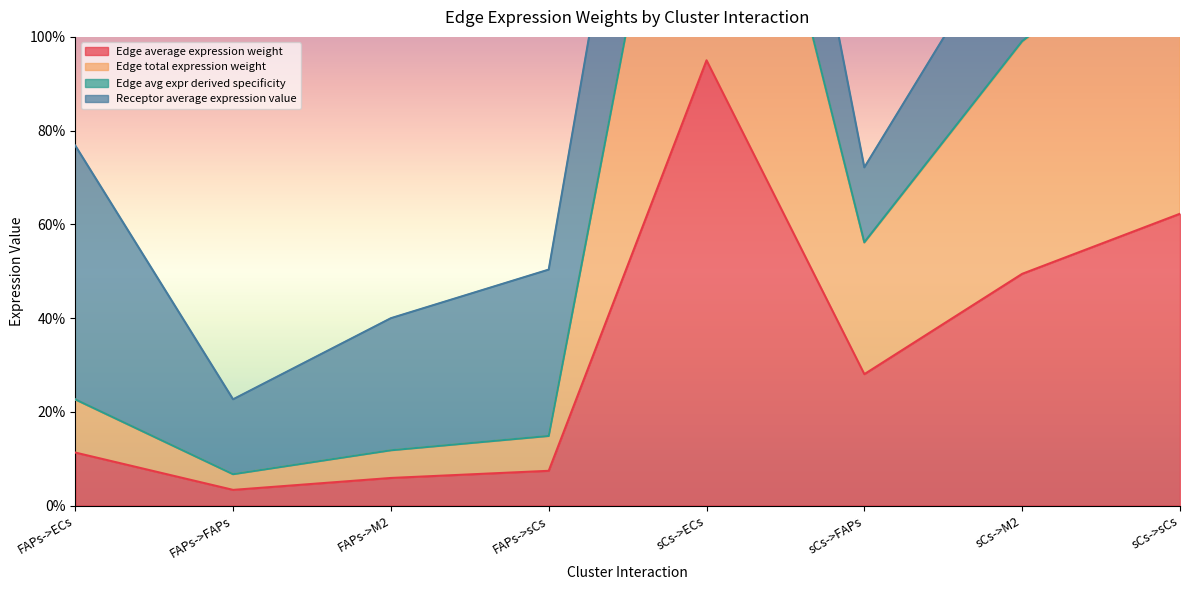

True or false: Edge average expression weight has a value of 62.3 at sCs->sCs.

True